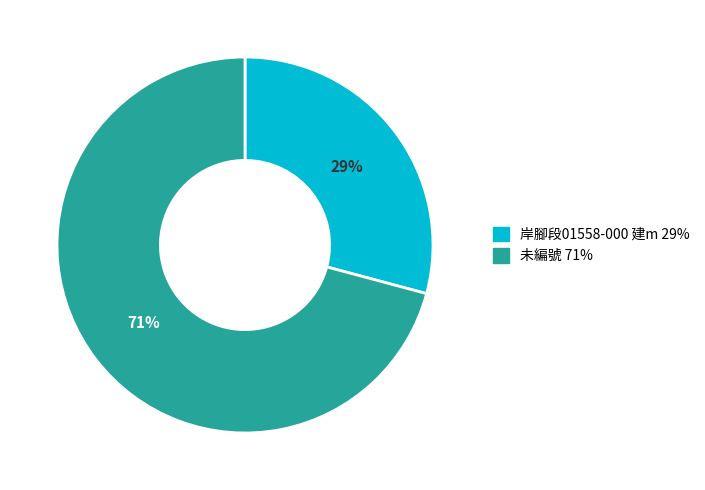

To the nearest percent, what is the difference between the largest and smallest slice percentages?

42%